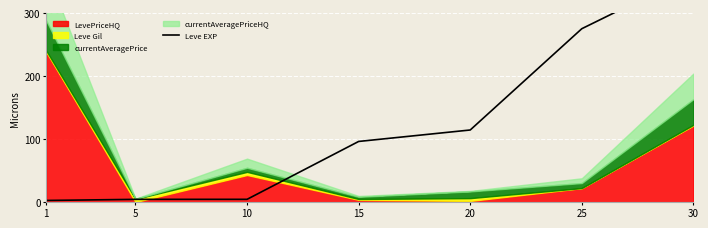

Which has a higher value, 25 or 15?

25